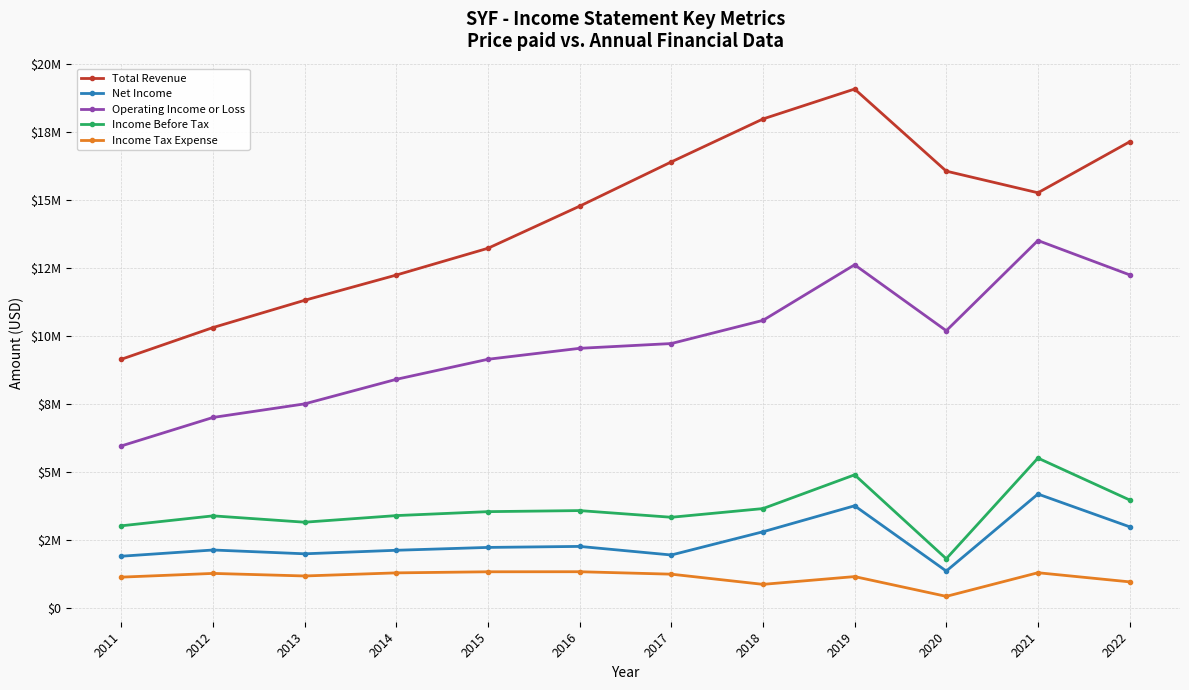

Rank the series at 2019 from highest to lowest value.

Total Revenue, Operating Income or Loss, Income Before Tax, Net Income, Income Tax Expense